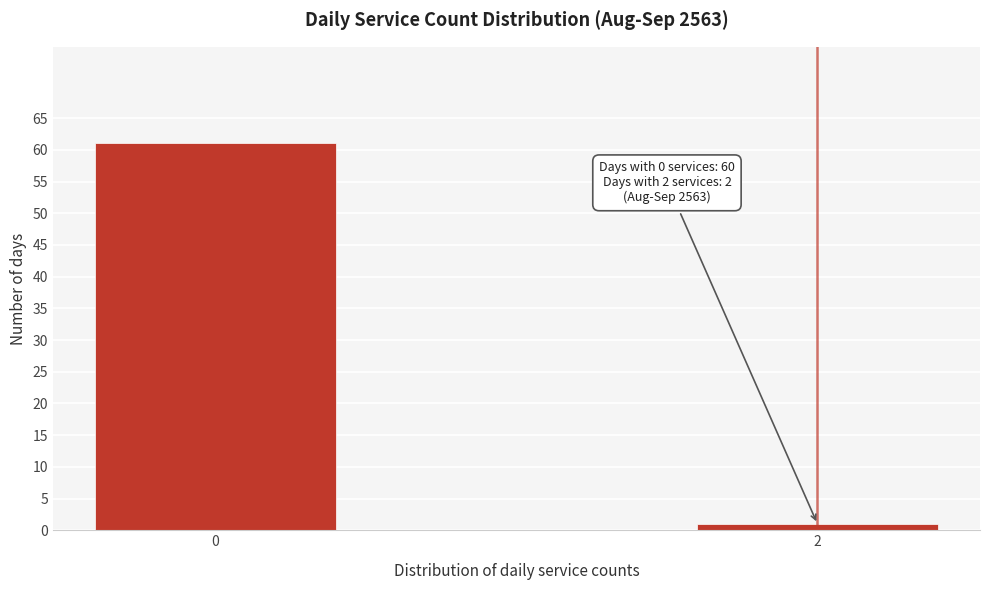

Reading left to right, what are all the values shown in this chart?

61	1